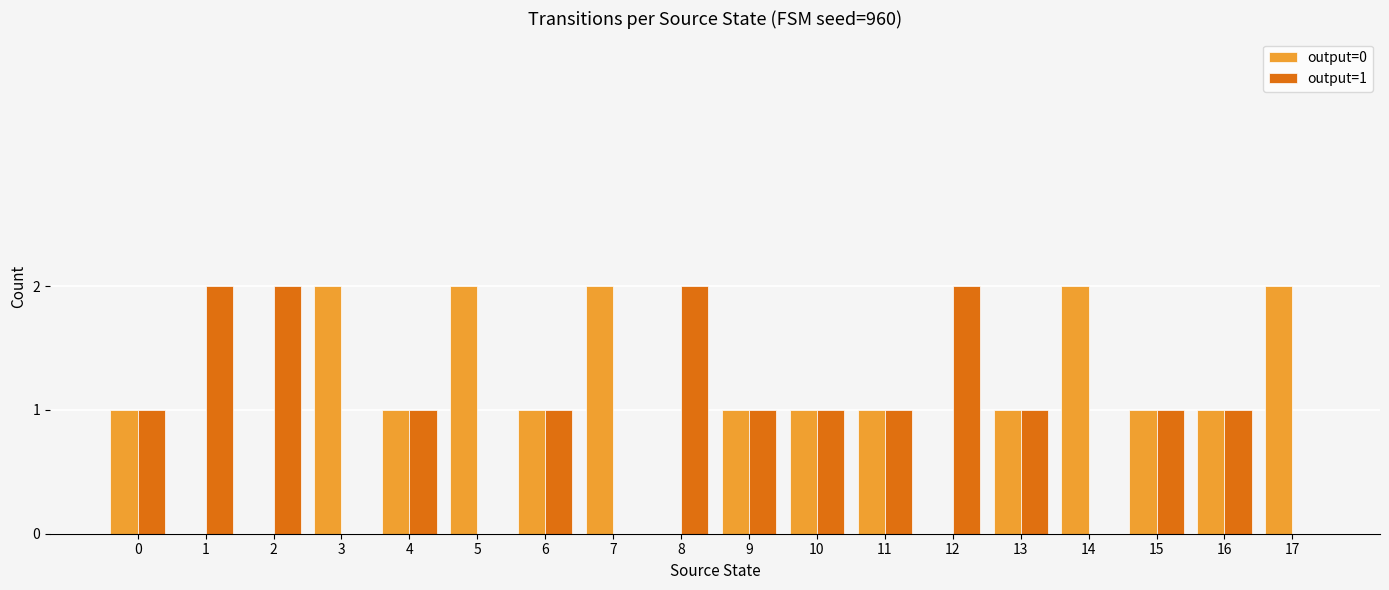

Reading left to right, what are all the values shown in this chart?

output=0: 0=1	1=0	2=0	3=2	4=1	5=2	6=1	7=2	8=0	9=1	10=1	11=1	12=0	13=1	14=2	15=1	16=1	17=2
output=1: 0=1	1=2	2=2	3=0	4=1	5=0	6=1	7=0	8=2	9=1	10=1	11=1	12=2	13=1	14=0	15=1	16=1	17=0